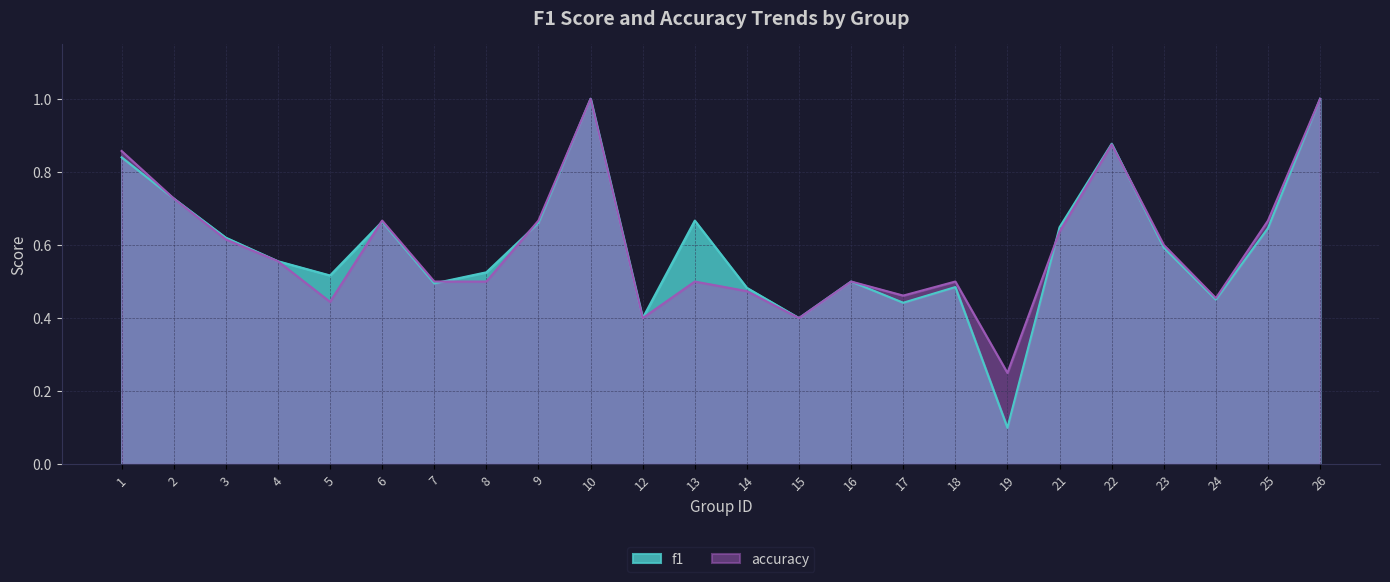

How many lines are shown in the chart?

2